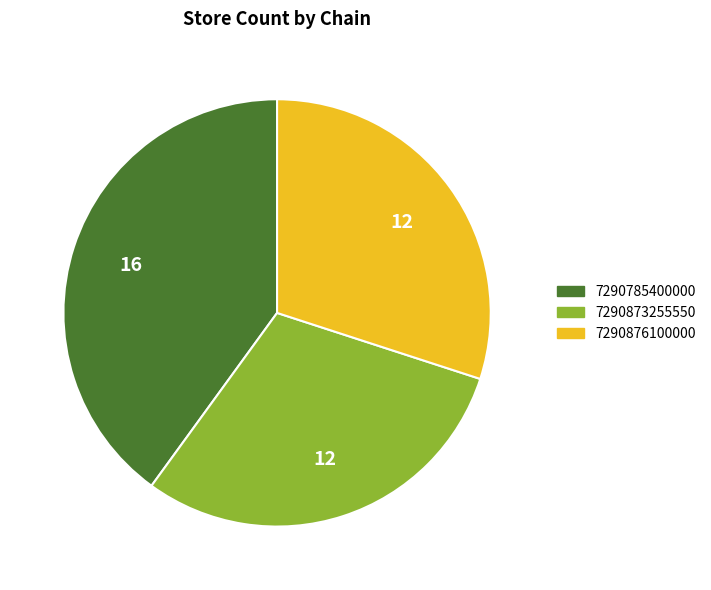

Between 7290873255550 and 7290785400000, which is larger?

7290785400000